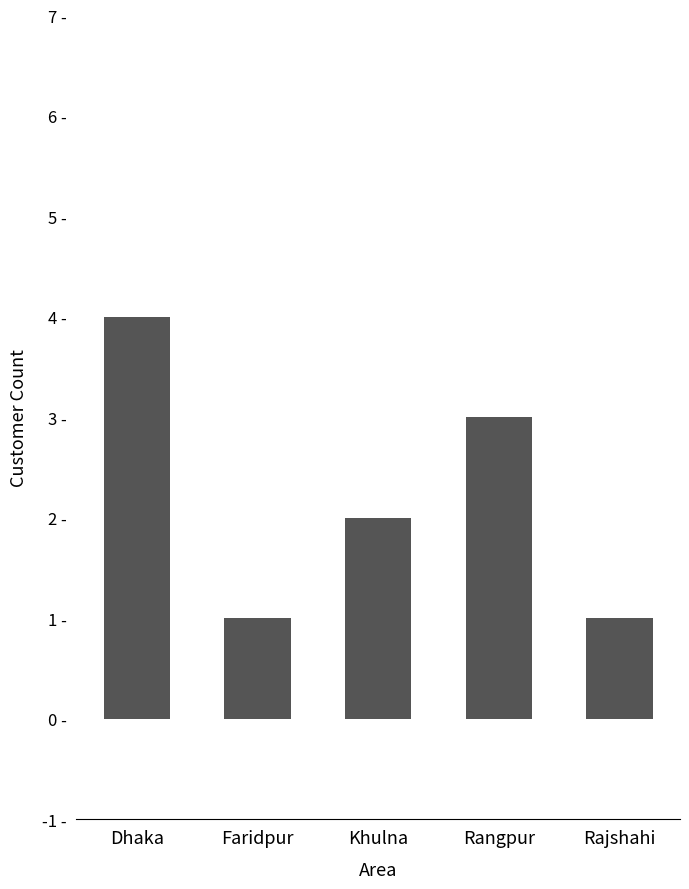

At which category does the chart reach its peak across all series?

Dhaka